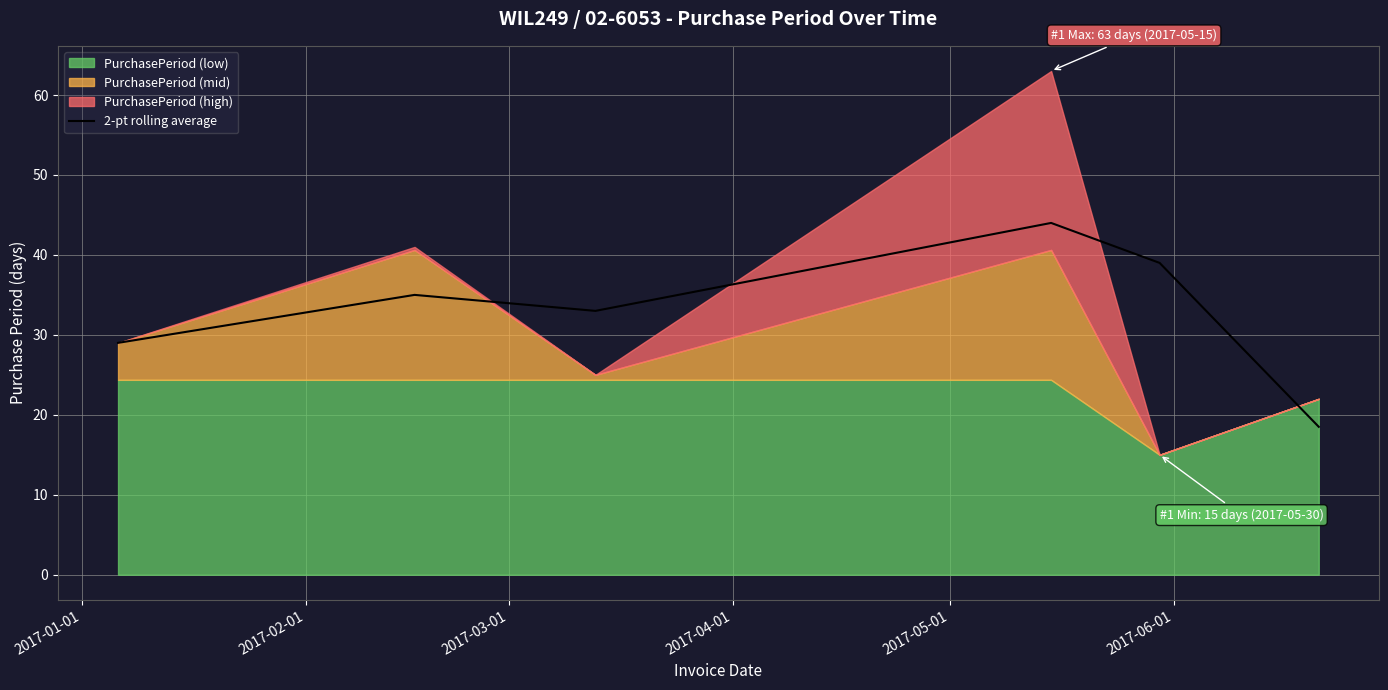

Is it true that the value at 2017-02-01 is 15.1?

False